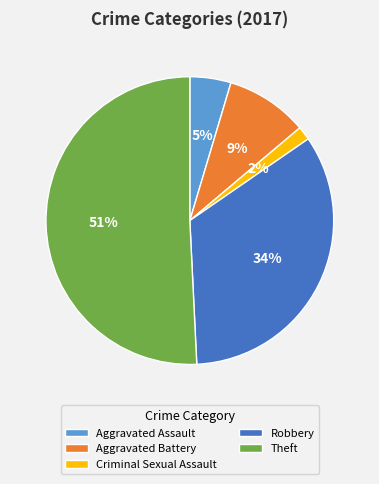

Which category has the smallest portion of the pie?

Criminal Sexual Assault